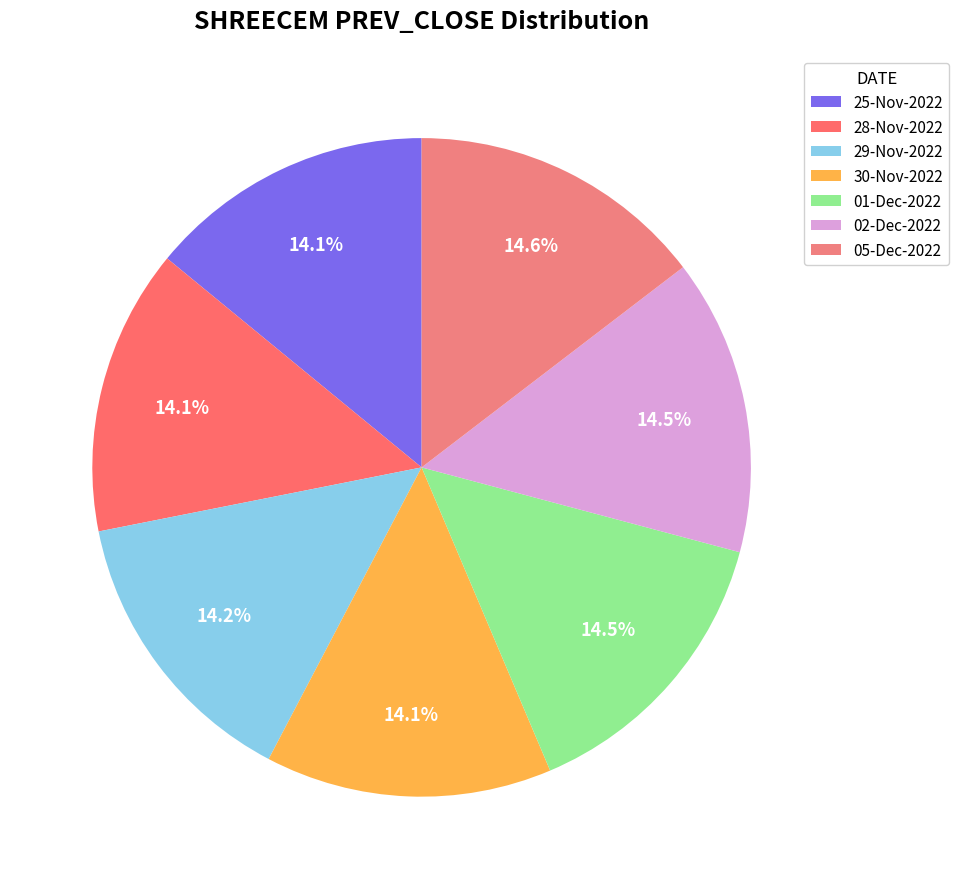

True or false: 29-Nov-2022 accounts for 14% of the total.

True